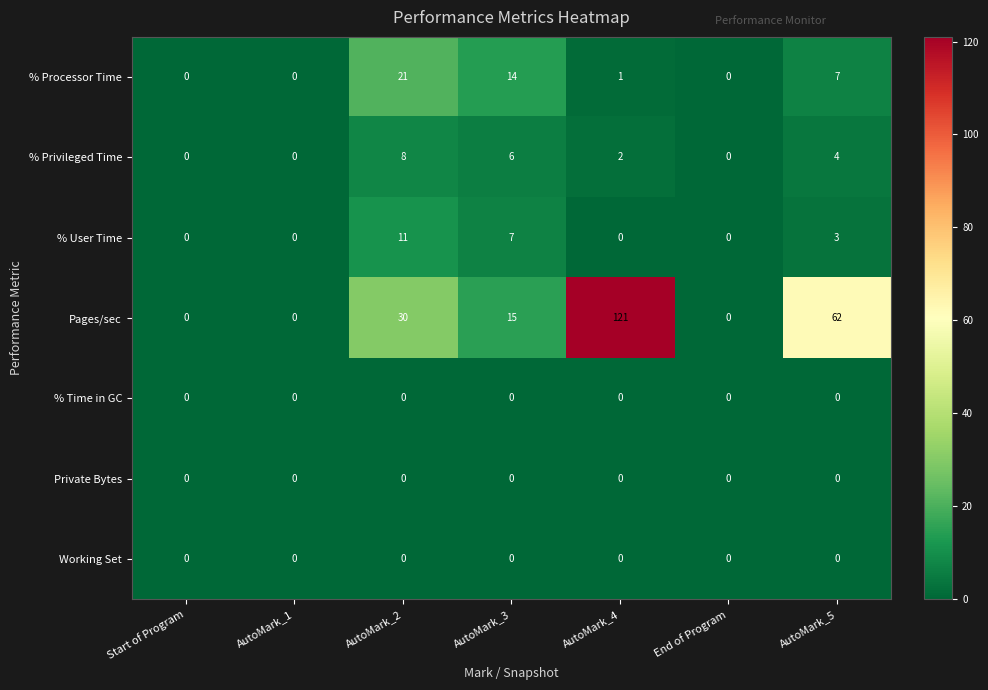

The value of % User Time at End of Program is 4. True or false?

False